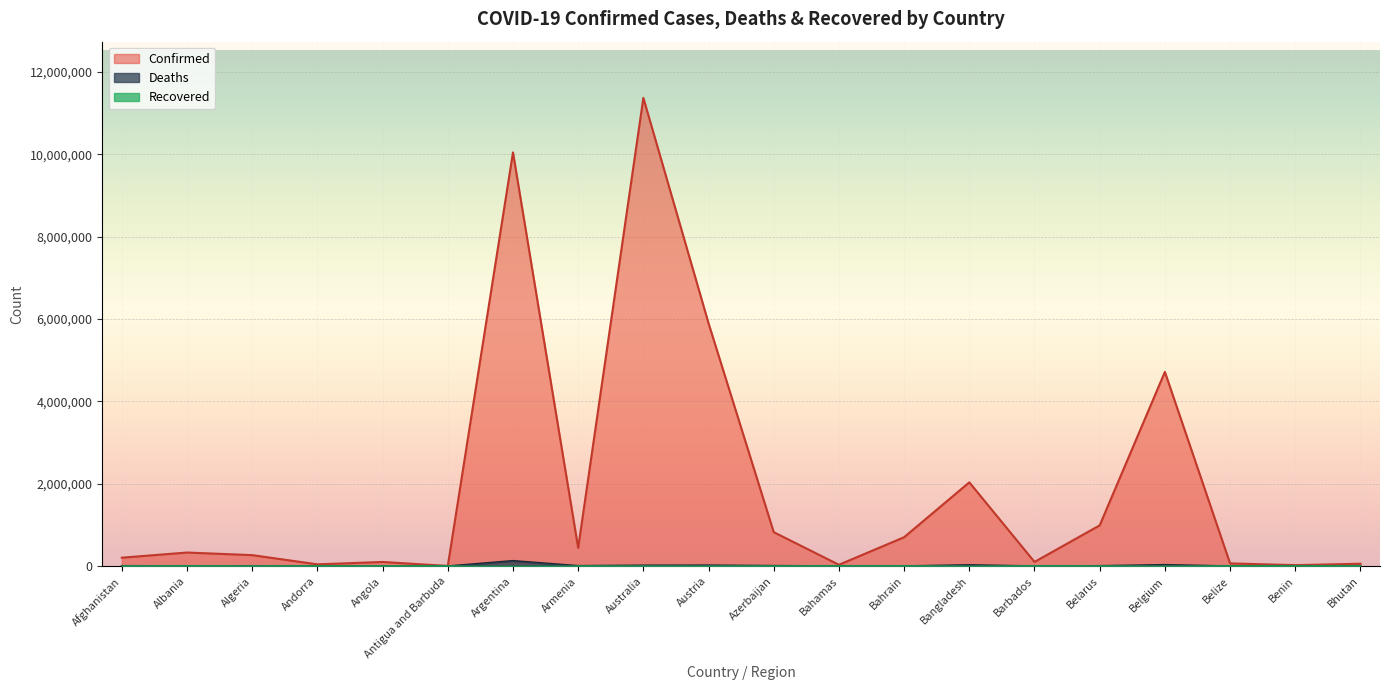

At which label is Confirmed closest to 5687733?

Austria